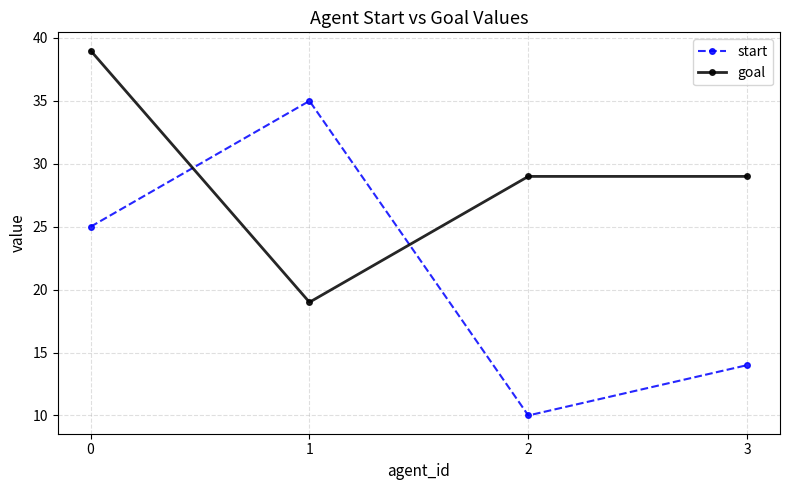

True or false: goal and start intersect in this chart.

True